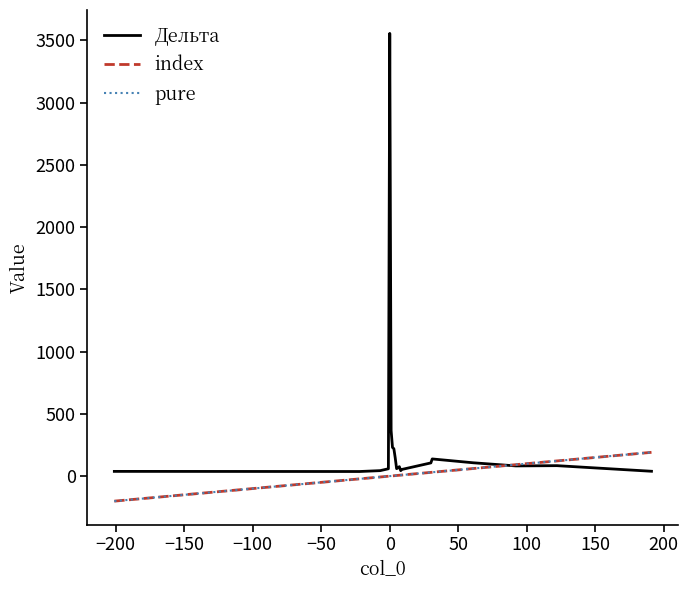

Does the chart have visible grid lines?

No